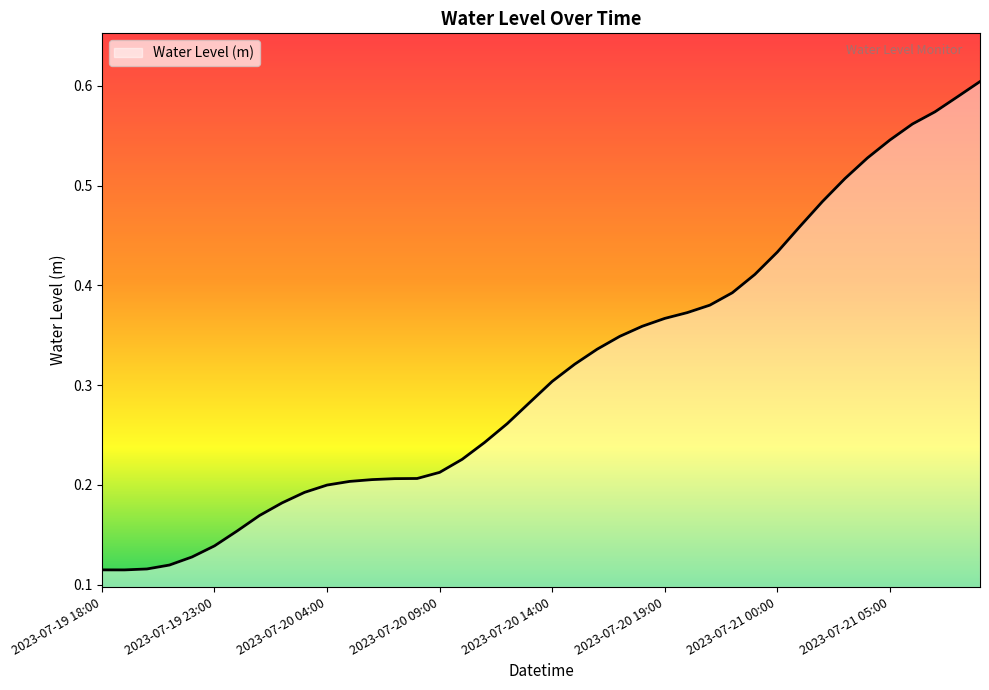

What is the minimum value shown in the chart?

0.1